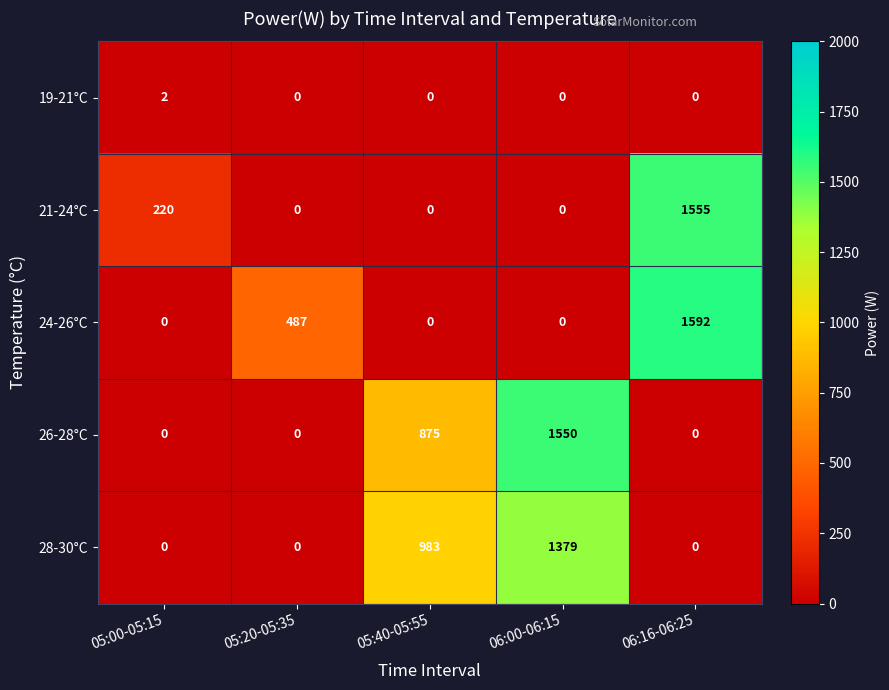

What is the highest value of the 21-24°C series?

1555